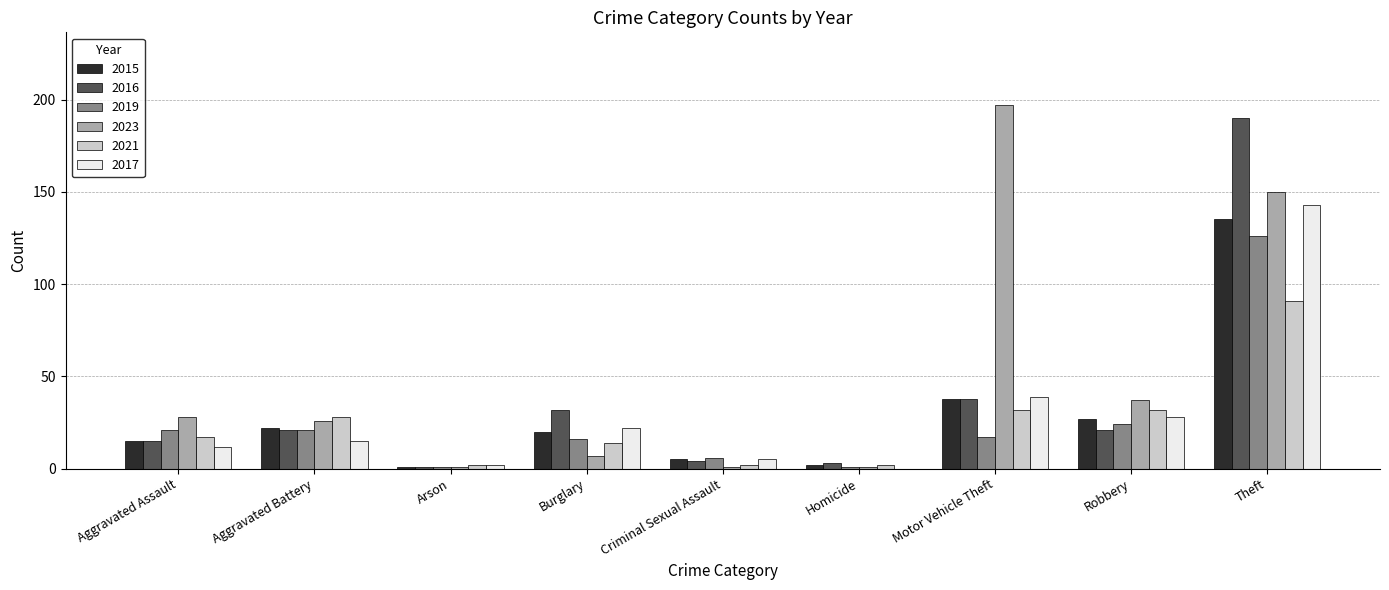

Which label corresponds to the largest value in the chart?

Motor Vehicle Theft